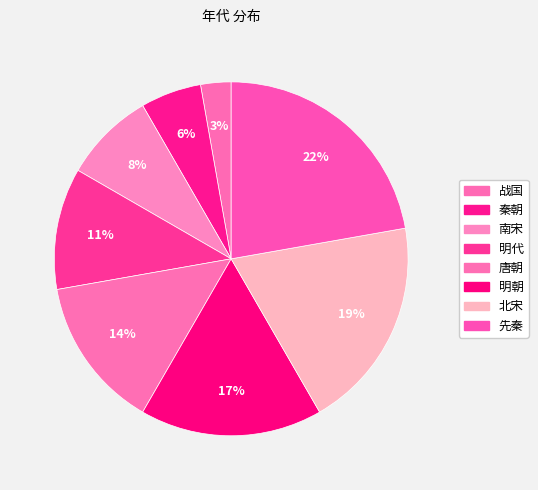

How many segments does this pie chart have?

8